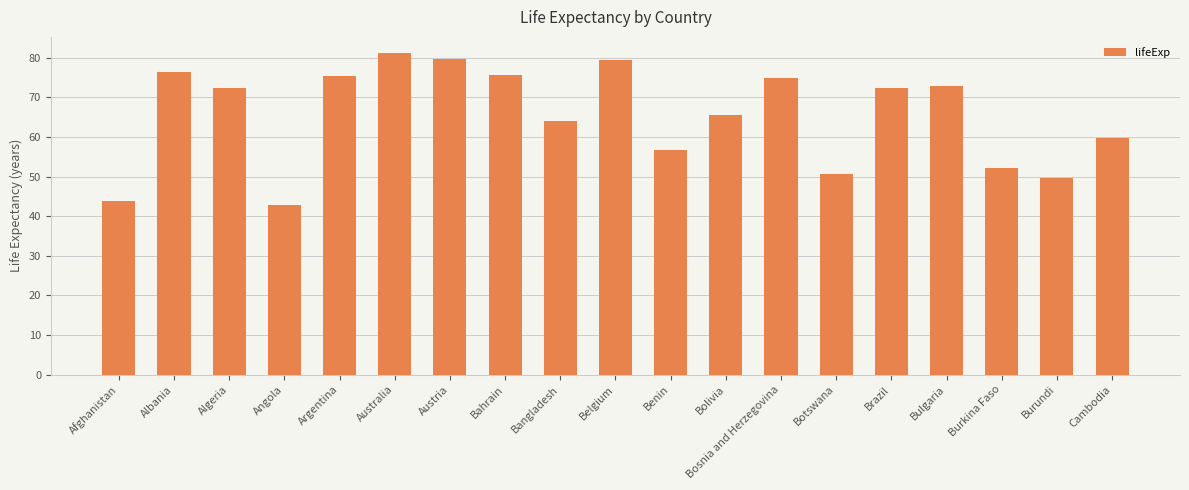

What is the value of the 7th bar from the left?

79.8